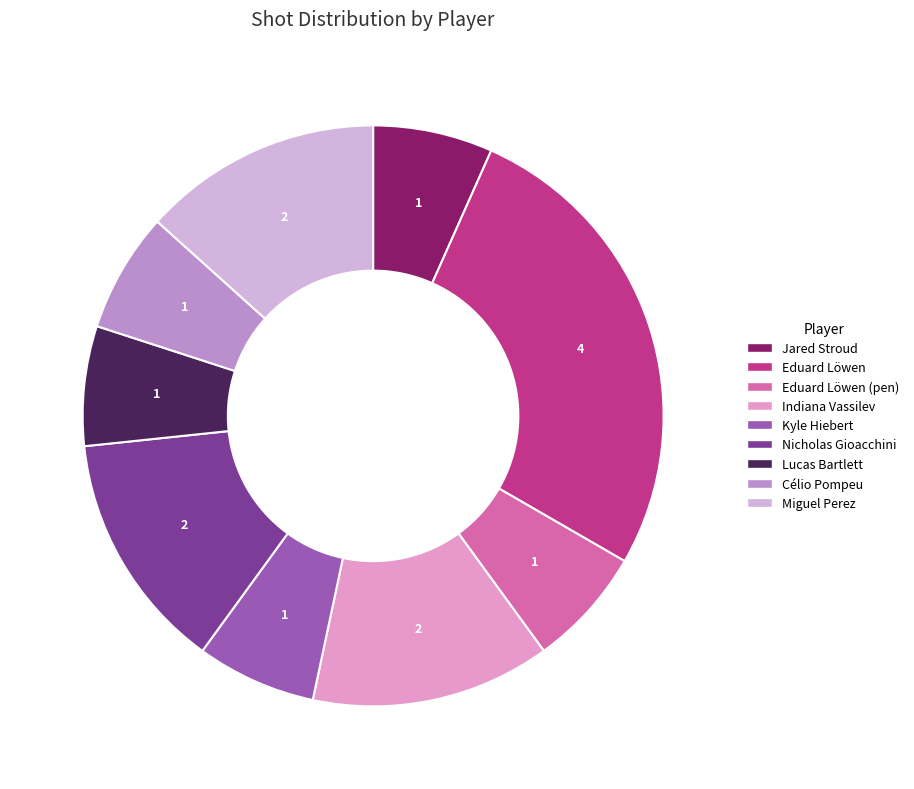

How many slices are in this pie chart?

9